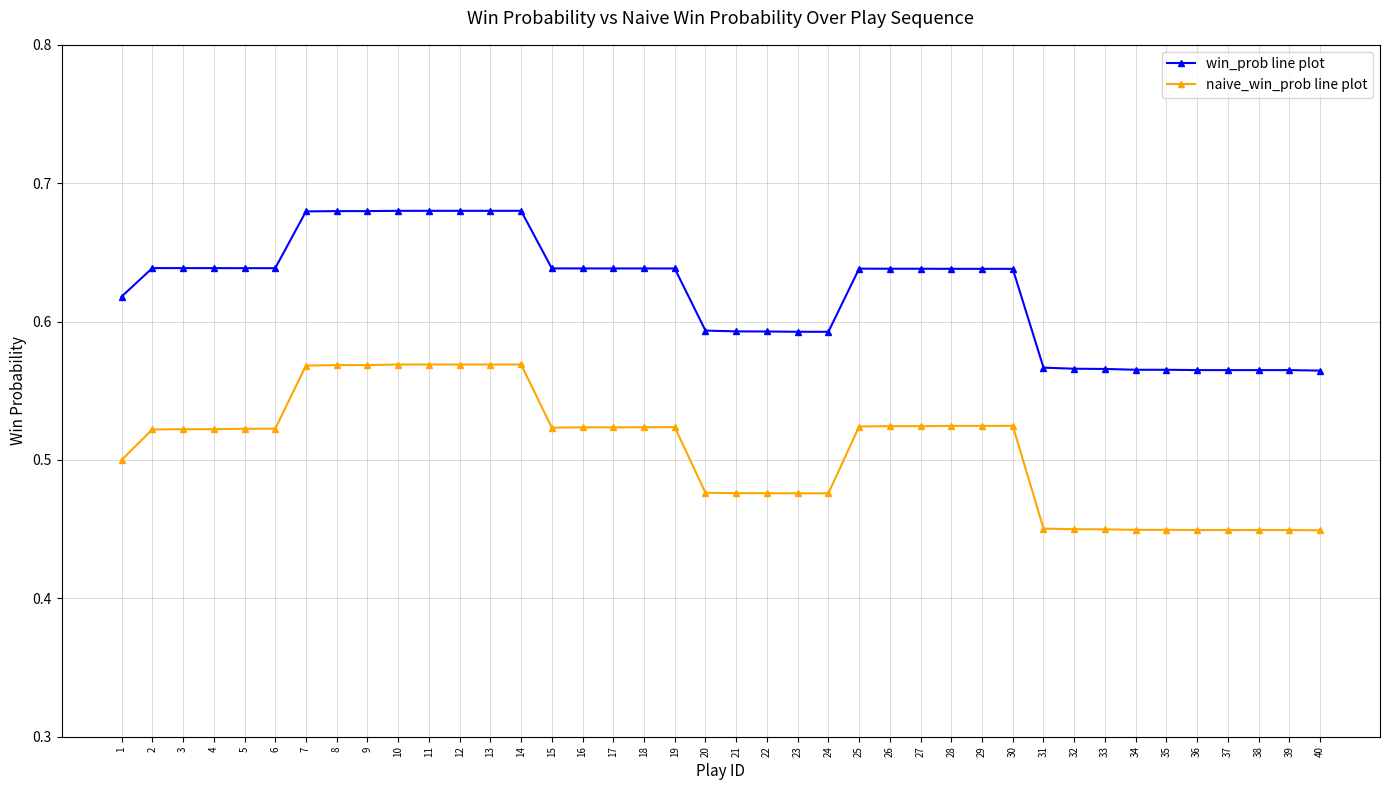

At how many categories does at least one series exceed 0?

40